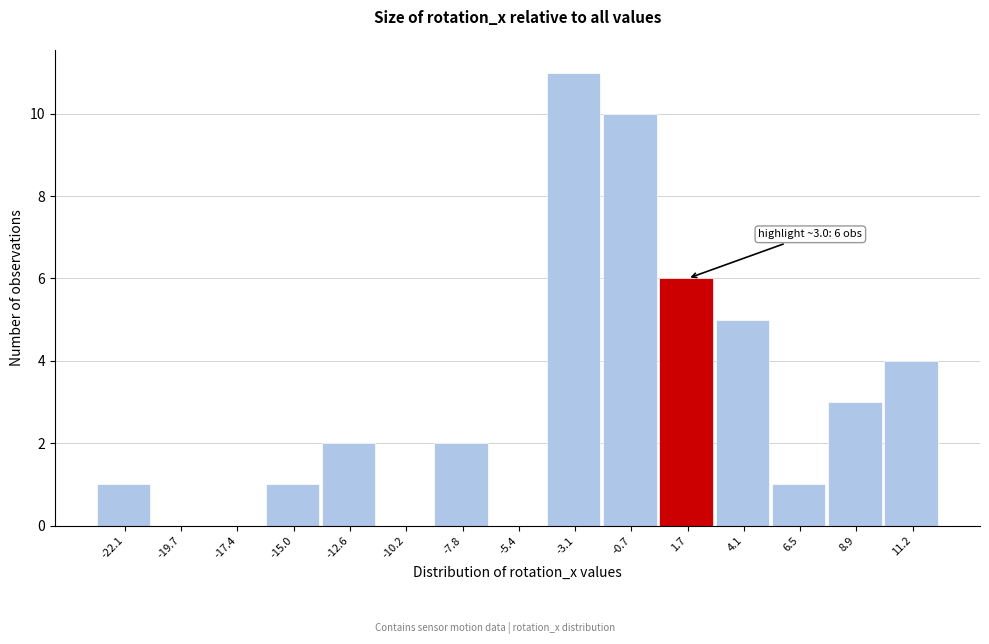

Reading right to left, what are all the values shown in this chart?

11.2=4	8.9=3	6.5=1	4.1=5	1.7=6	-0.7=10	-3.1=11	-5.4=0	-7.8=2	-10.2=0	-12.6=2	-15.0=1	-17.4=0	-19.7=0	-22.1=1